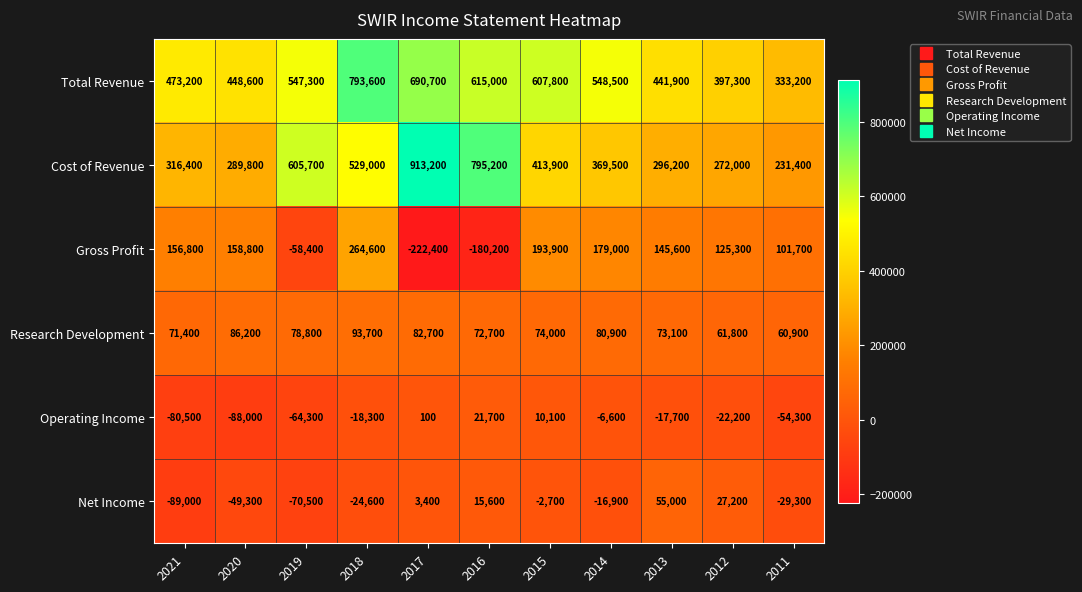

What is the approximate value of Cost of Revenue at 2014?

369500